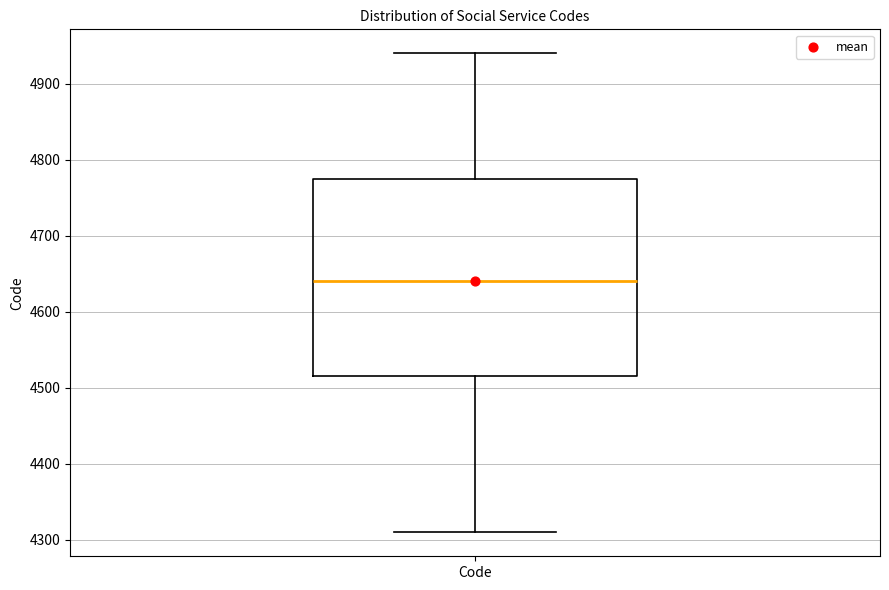

Where does the lower whisker of the box for Code end on the y-axis? The values are not printed on the chart, so give them approximately, as read against the axis.

4310